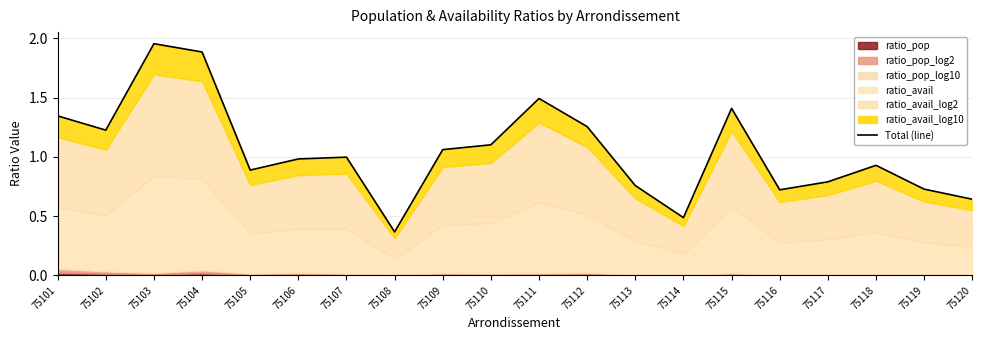

Reading left to right, list all the values displayed in this chart.

75101=1.3	75102=1.2	75103=2.0	75104=1.9	75105=0.9	75106=1.0	75107=1.0	75108=0.4	75109=1.1	75110=1.1	75111=1.5	75112=1.3	75113=0.8	75114=0.5	75115=1.4	75116=0.7	75117=0.8	75118=0.9	75119=0.7	75120=0.6